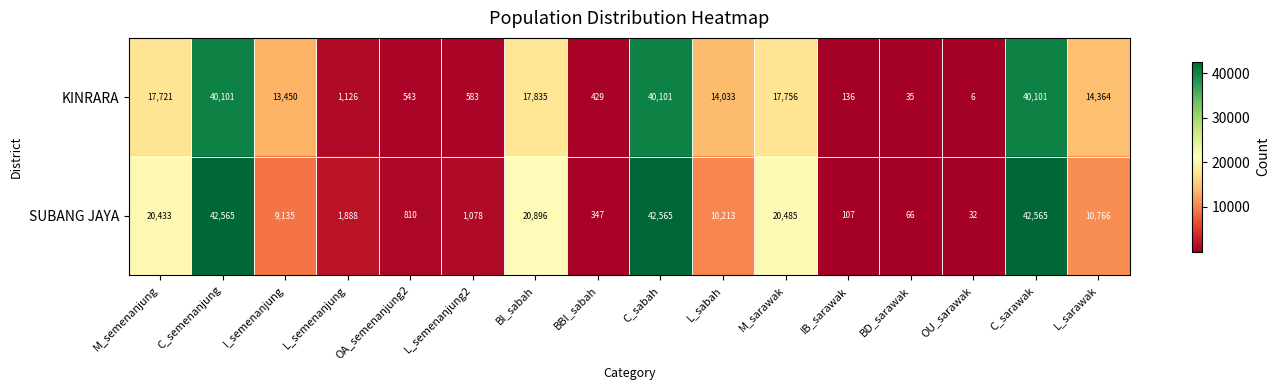

What is the approximate value of SUBANG JAYA at IB_sarawak?

107